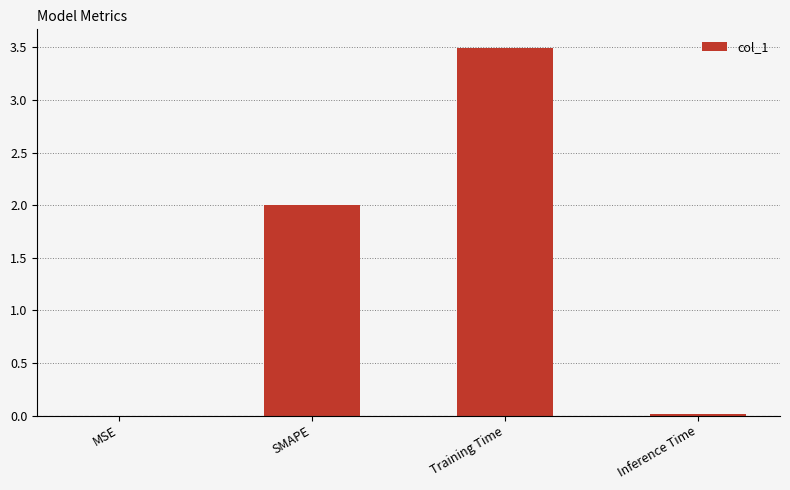

Which has a higher value, SMAPE or Inference Time?

SMAPE